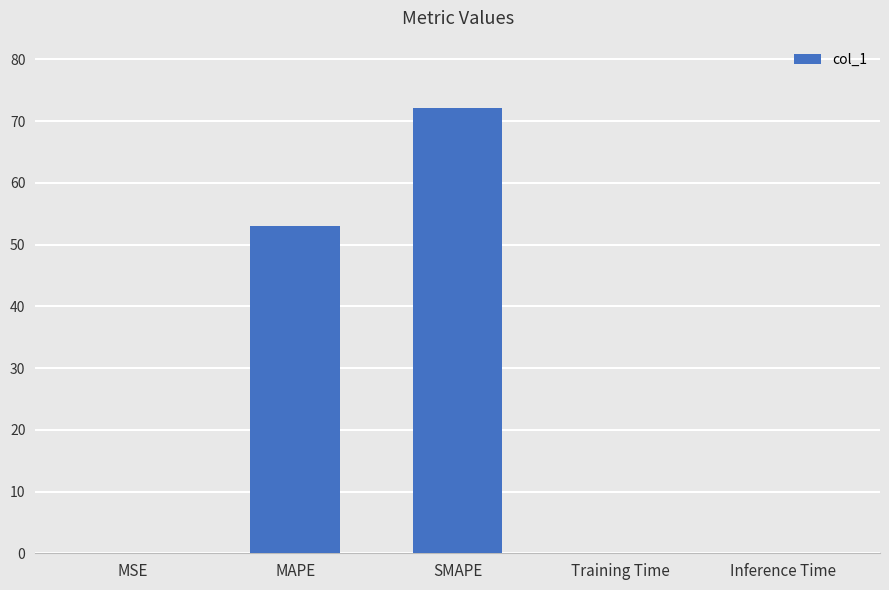

What is the maximum value shown in the chart?

72.2